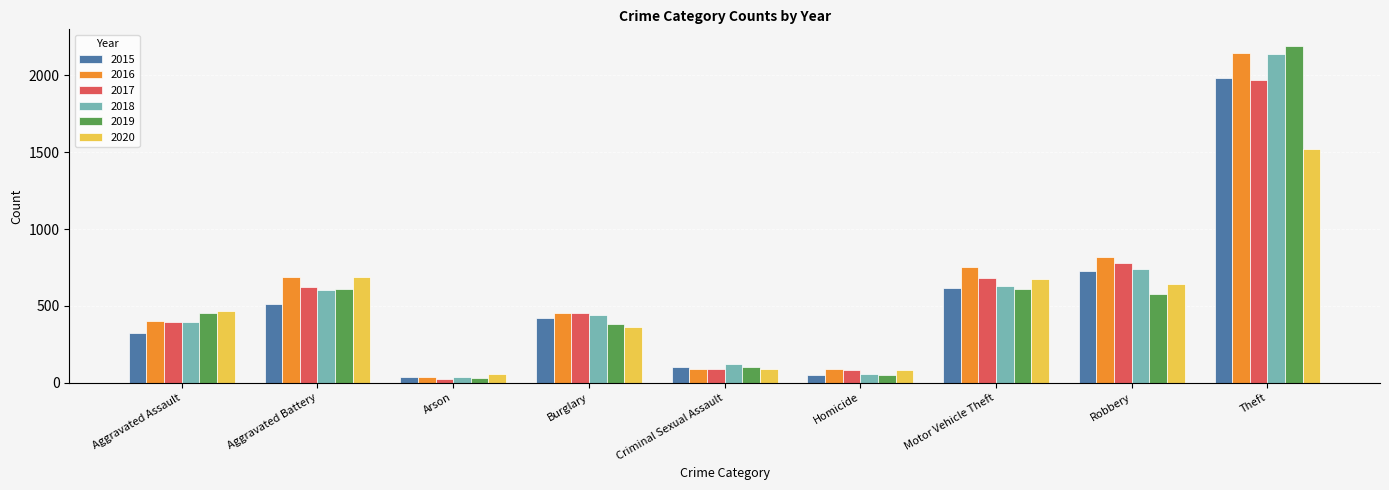

What is the maximum value shown in the chart?

2190